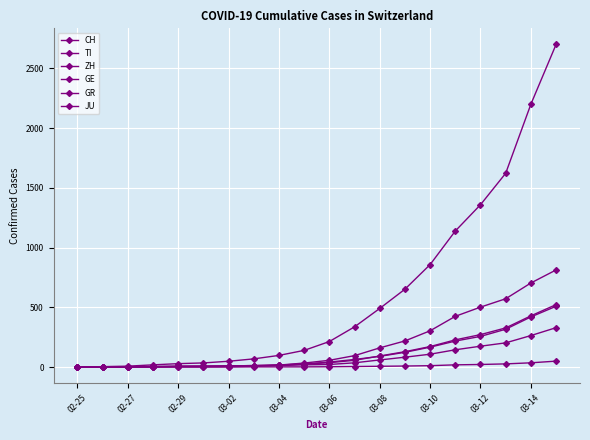

Which category has the lowest value in the ZH series?

02-25